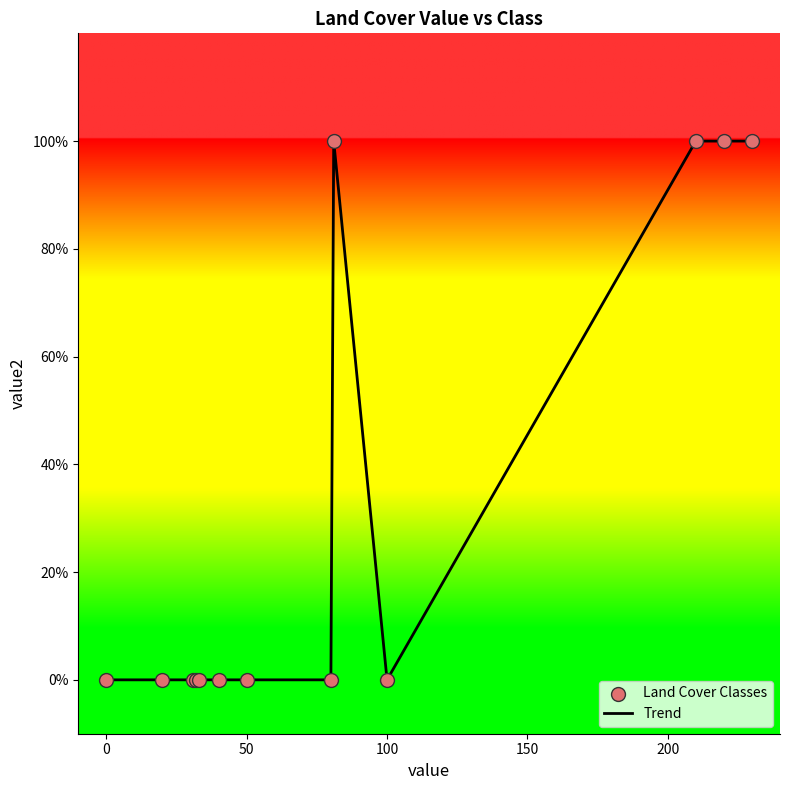

Is this an area chart (filled region under the line)?

No